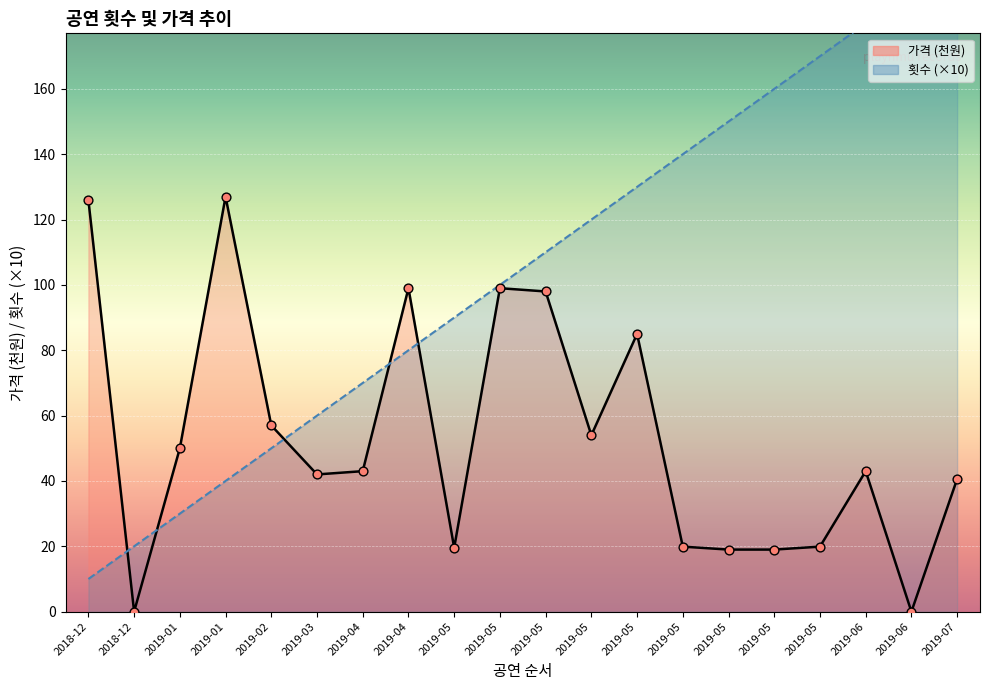

Which series reaches the maximum Y coordinate?

횟수